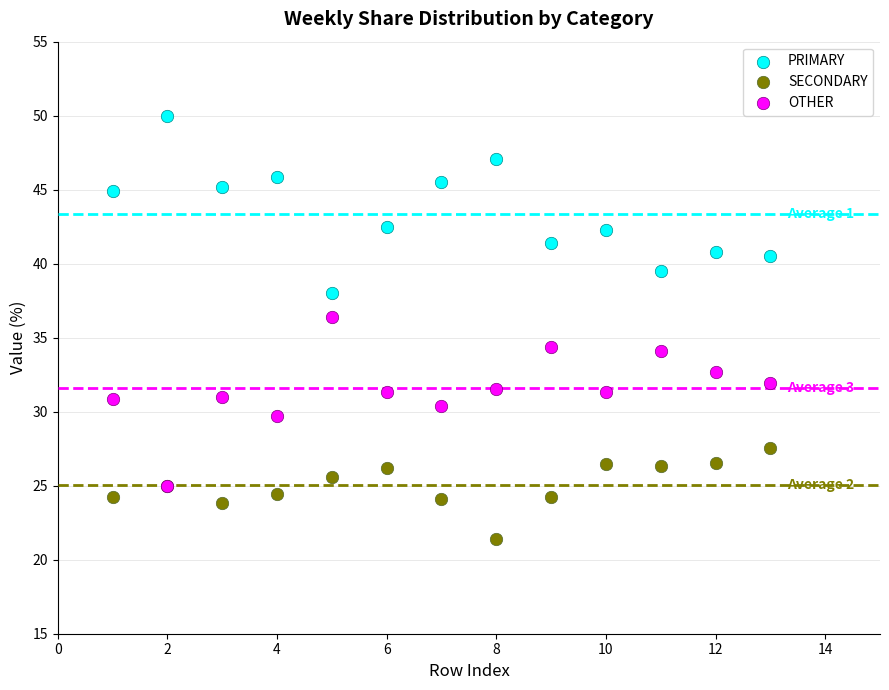

What are all the series names shown in the legend?

PRIMARY, SECONDARY, OTHER